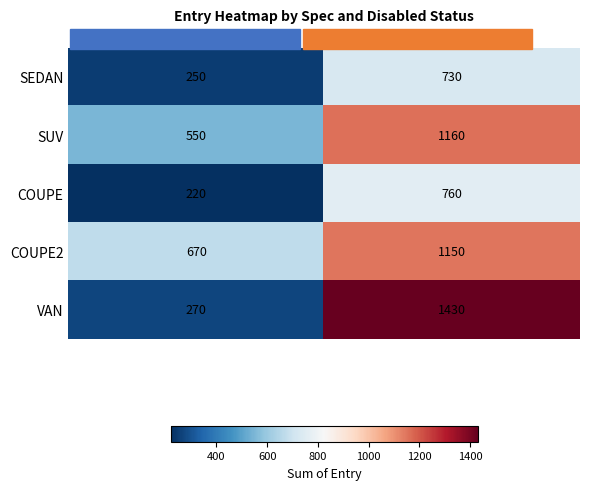

At which label is COUPE2 closest to 910?

N